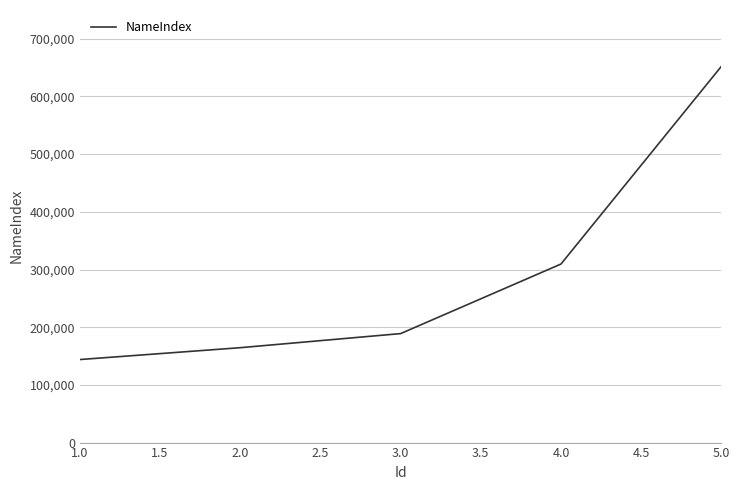

Reading left to right, what are all the values shown in this chart?

143960	164500	188910	309500	652050